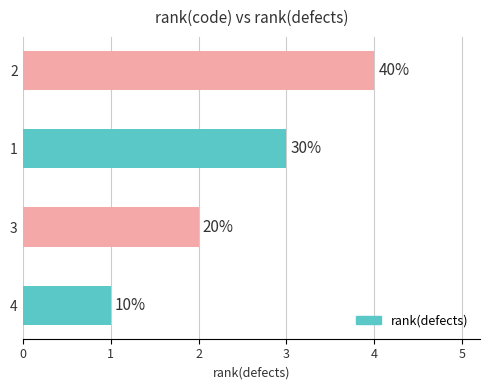

Does the chart contain any negative values?

No